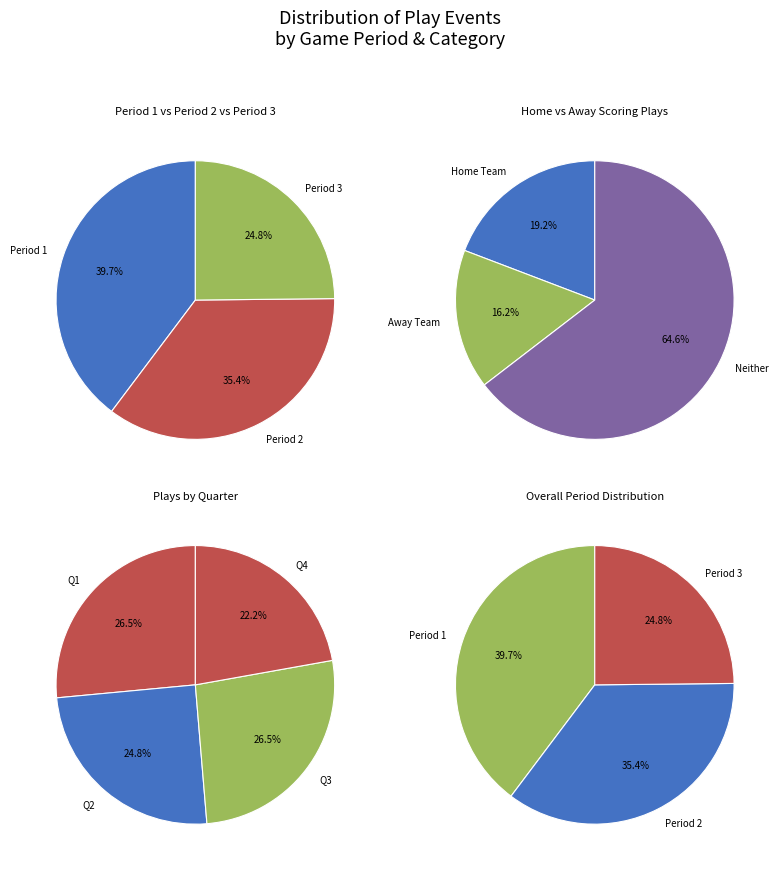

What is the smallest slice in the pie chart?

Period 3